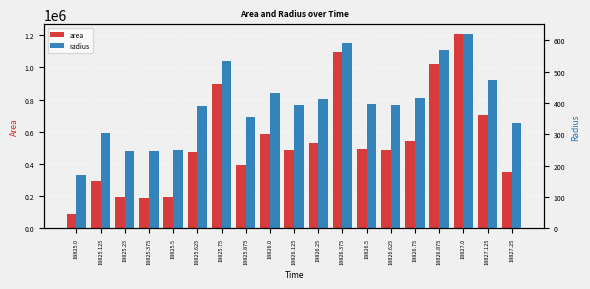

At which label is area closest to 649062?

18827.125